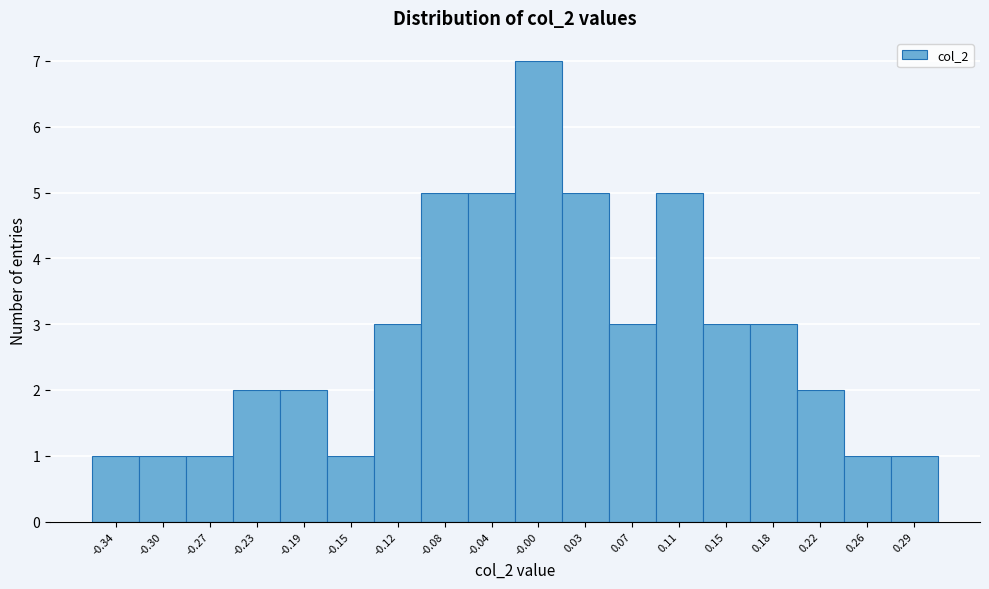

Reading left to right, list every bar in this chart as the range it spans on the x-axis followed by its height. Neither the bar edges nor the heights are printed on the chart, so give them approximately, as read against the axes.

-0.360 to -0.320: 1
-0.320 to -0.285: 1
-0.285 to -0.245: 1
-0.245 to -0.210: 2
-0.210 to -0.170: 2
-0.170 to -0.135: 1
-0.135 to -0.095: 3
-0.095 to -0.060: 5
-0.060 to -0.025: 5
-0.025 to 0.015: 7
0.015 to 0.050: 5
0.050 to 0.090: 3
0.090 to 0.125: 5
0.125 to 0.165: 3
0.165 to 0.200: 3
0.200 to 0.240: 2
0.240 to 0.275: 1
0.275 to 0.315: 1